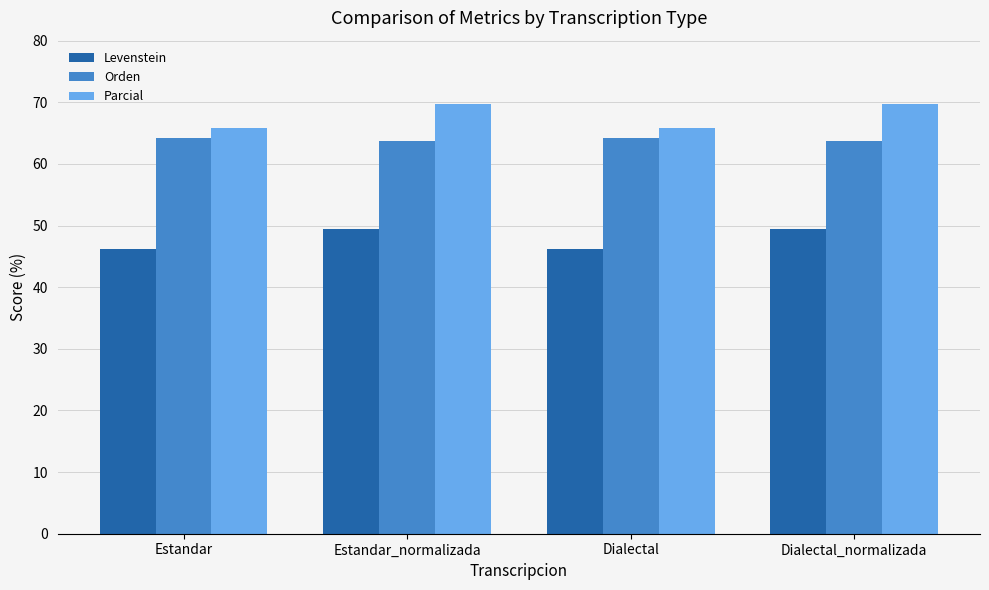

Reading left to right, what are all the values shown in this chart?

Levenstein: 46.3	49.5	46.3	49.5
Orden: 64.3	63.8	64.3	63.8
Parcial: 65.8	69.7	65.8	69.7